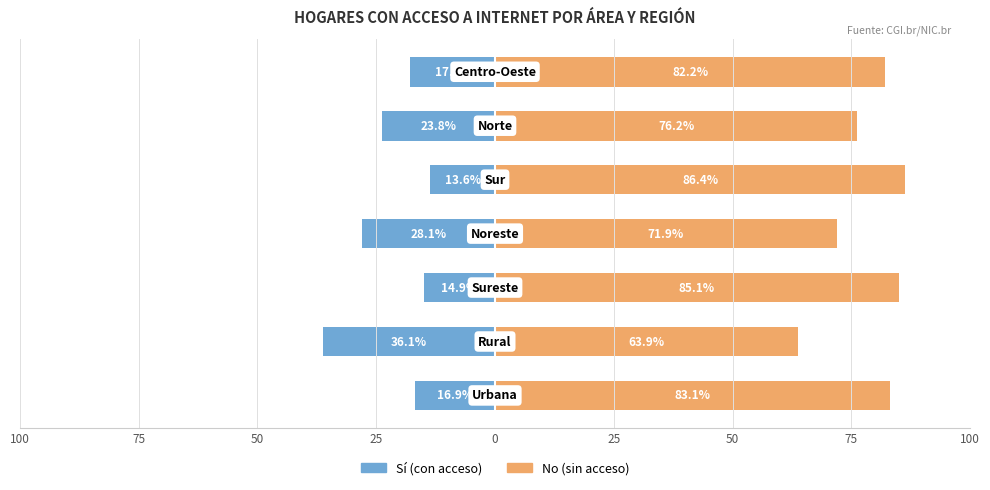

What is the sum of the Sí (con acceso) values at 75 and 25?

-59.9